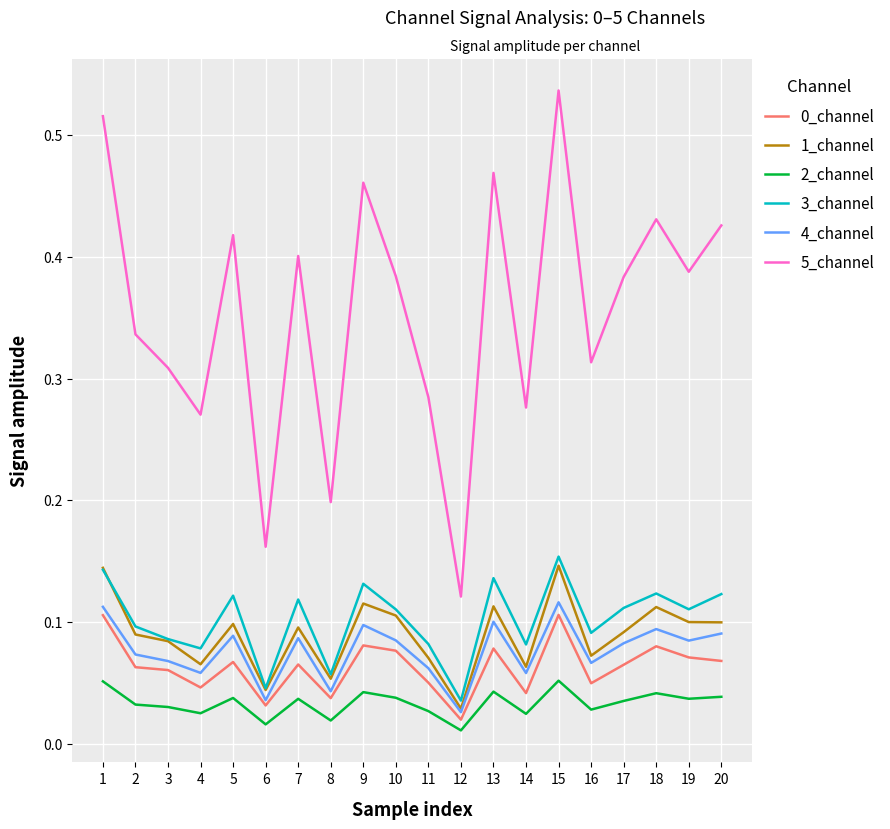

Which series has the largest range (max minus min)?

5_channel